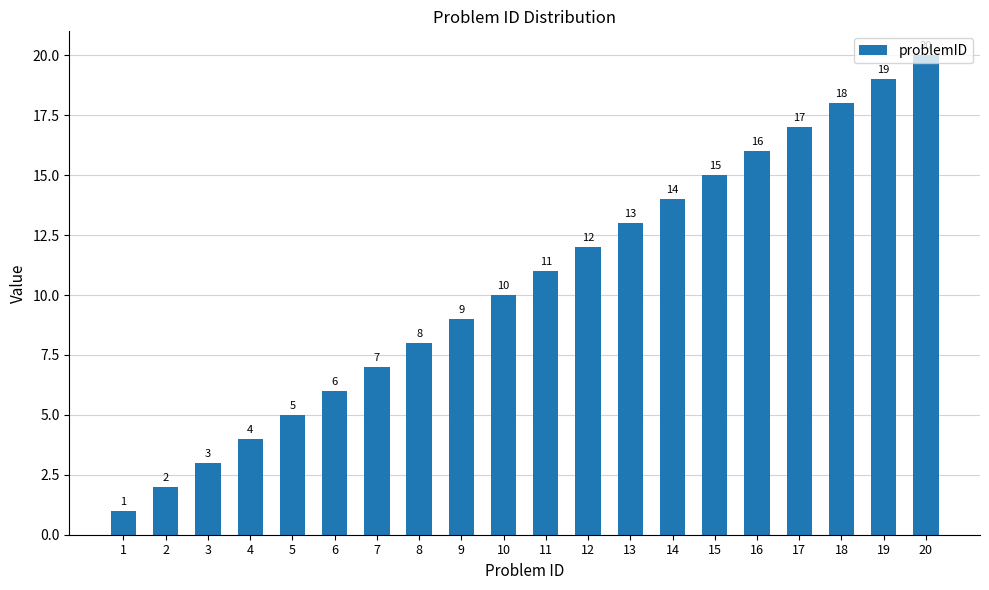

Which category has the lowest value across all series?

1